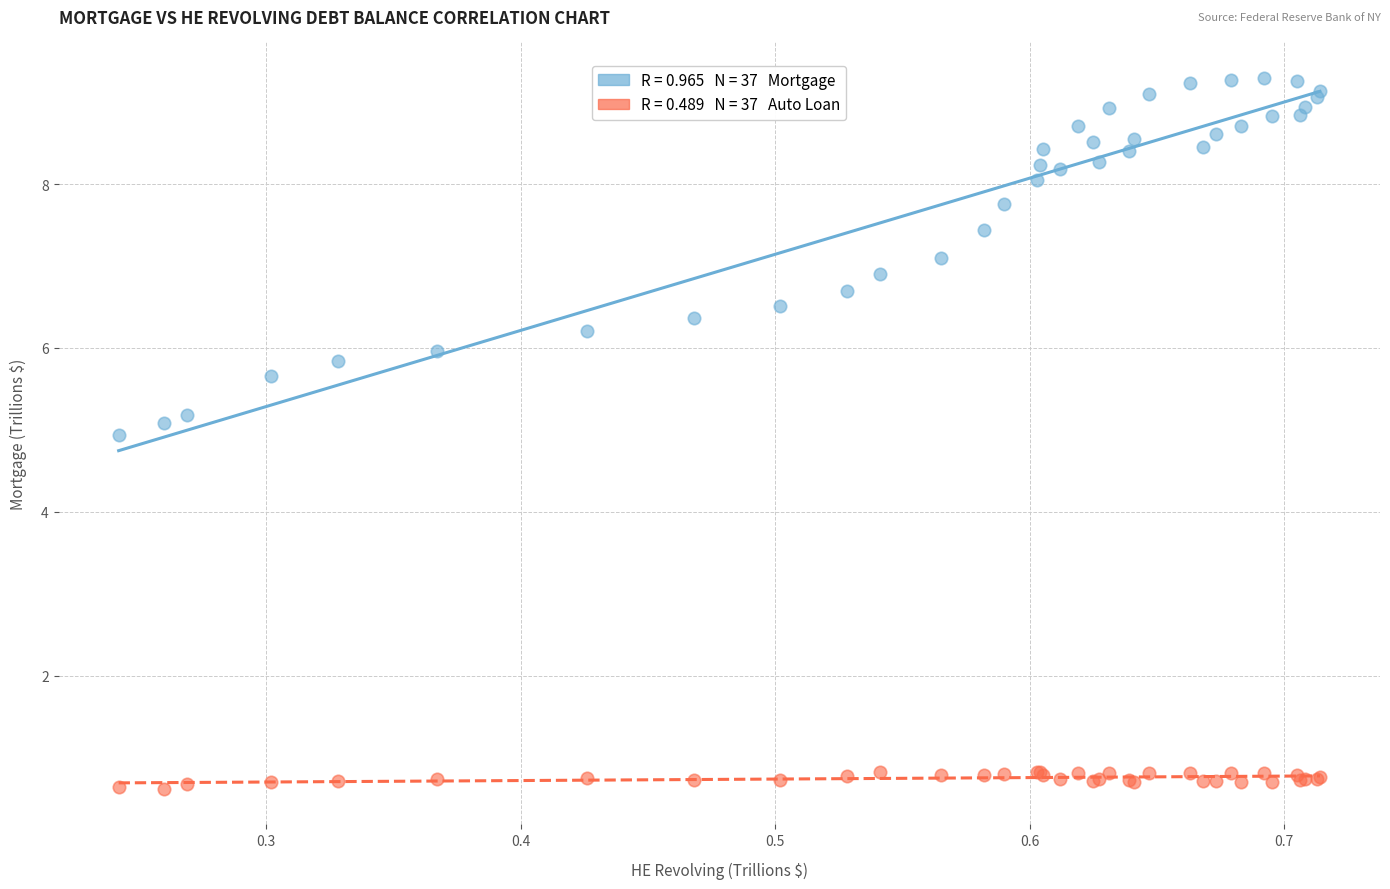

Across all series, what Y value is closest to 4?

4.9